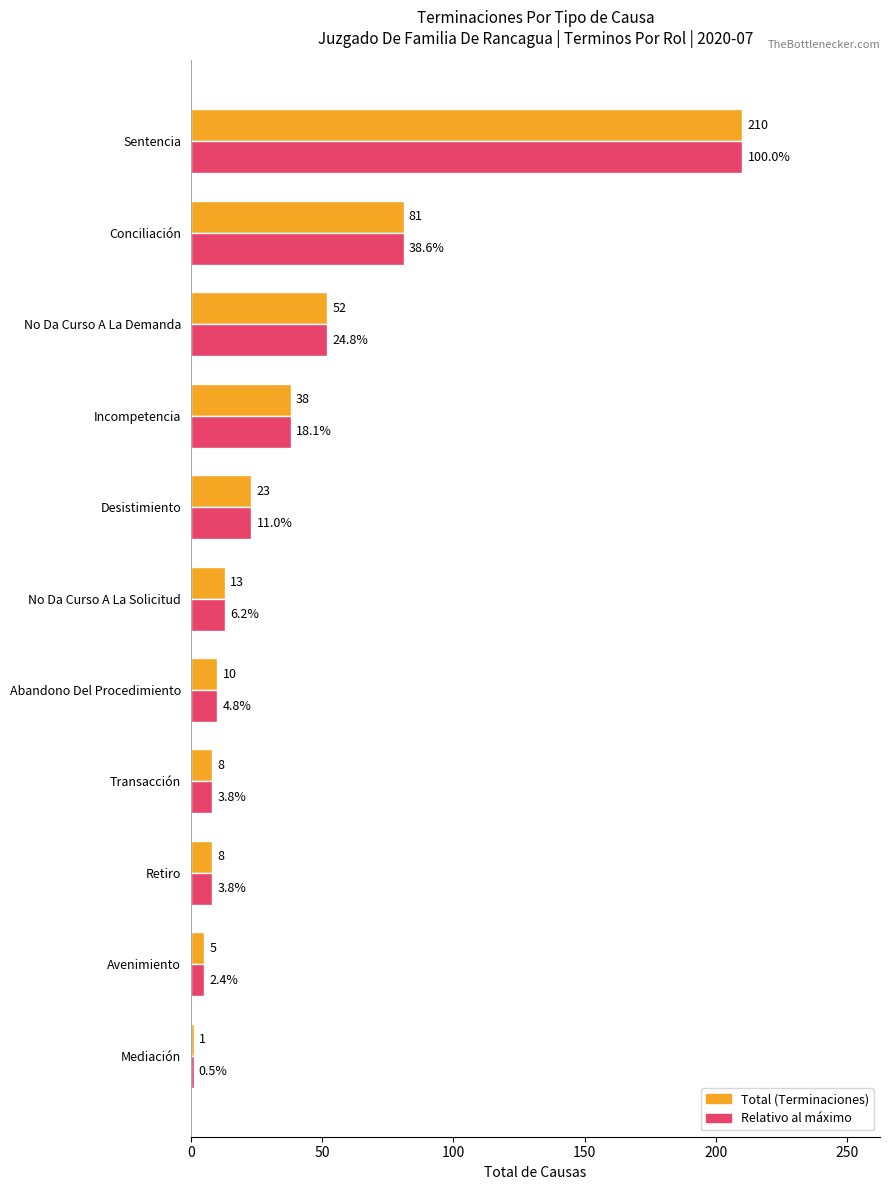

Is it true that Relativo al máximo equals 38 at Incompetencia?

True